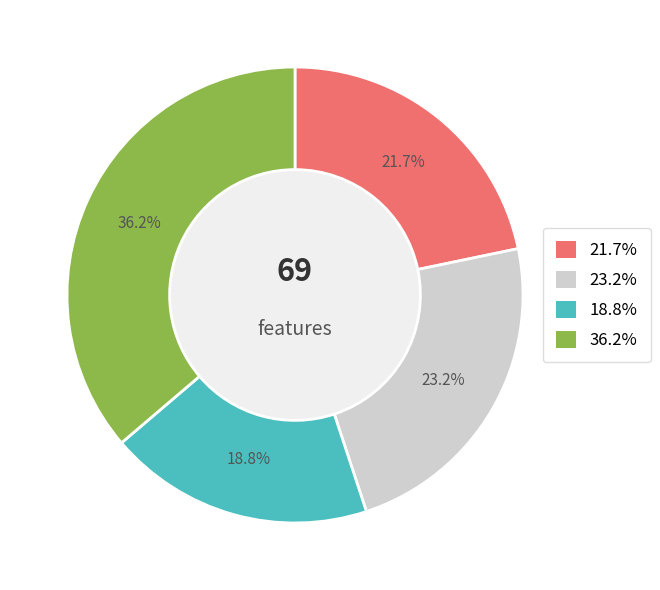

How many slices are in this pie chart?

4